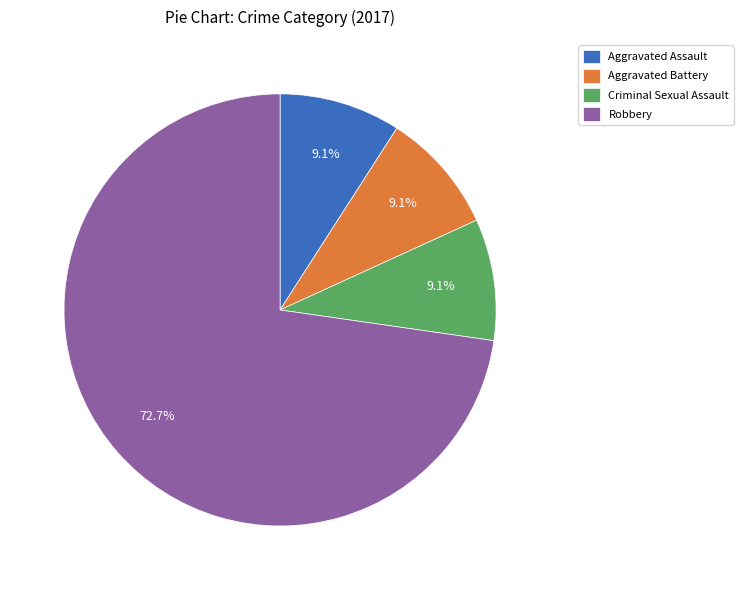

The Aggravated Assault slice represents 18% of the pie. True or false?

False